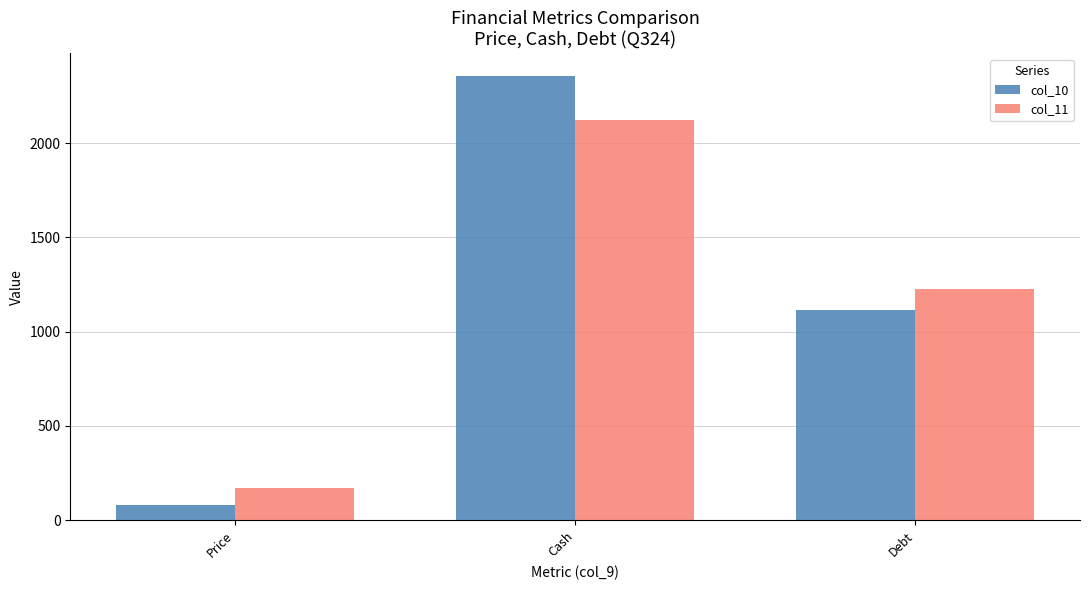

How many bars are there in each group?

2